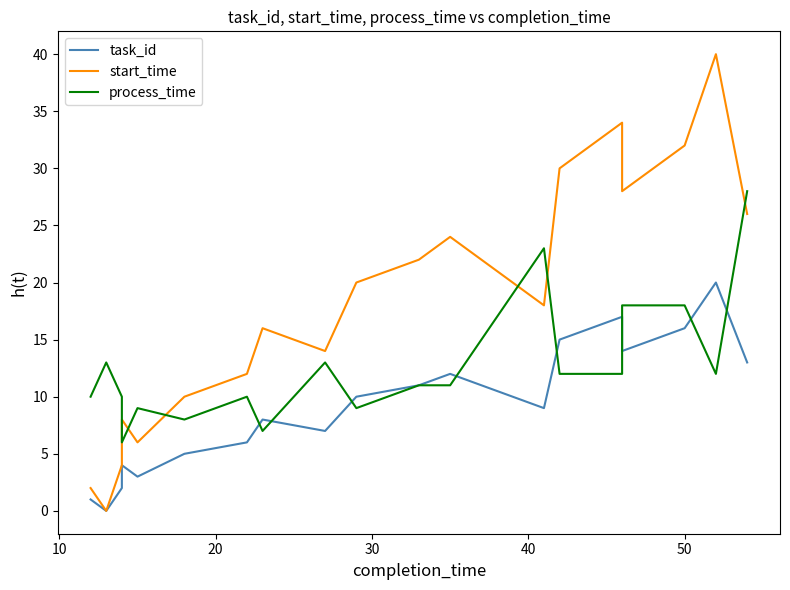

What is the maximum value for process_time?

28